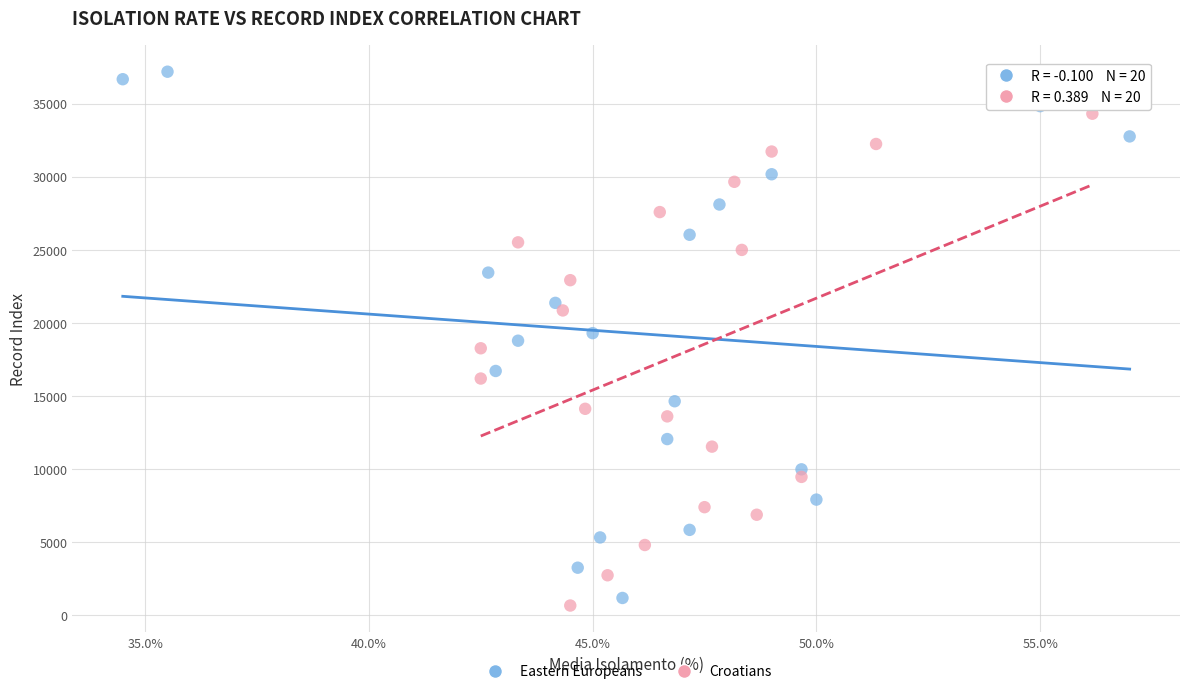

Which series reaches the maximum Y coordinate?

Eastern Europeans